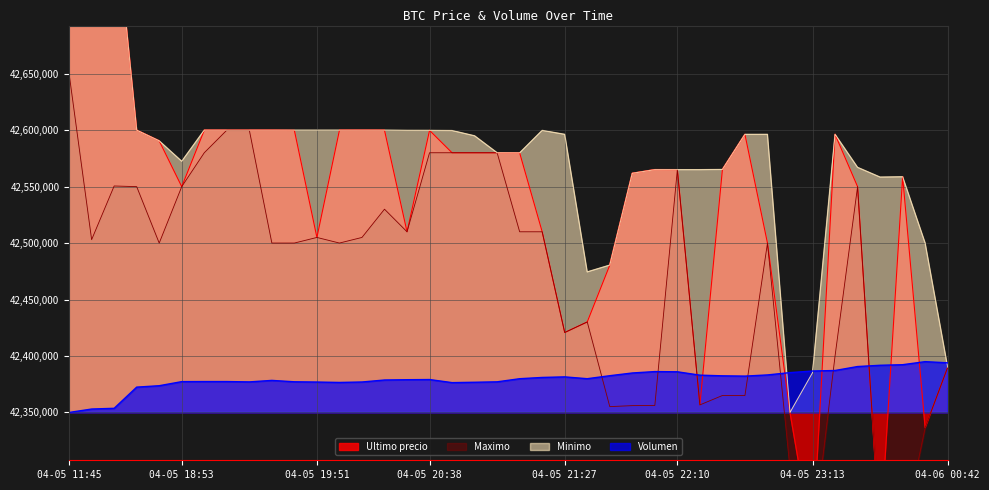

Reading right to left, list all the values displayed in this chart.

Ultimo precio: 04-06 00:42=42389999.0	04-06 00:23=42336600.0	04-05 23:59=42558737.0	04-05 23:50=42238301.0	04-05 23:39=42550000.0	04-05 23:26=42596298.0	04-05 23:13=42233851.0	04-05 23:03=42350000.0	04-05 22:55=42500000.0	04-05 22:45=42596287.0	04-05 22:34=42565201.0	04-05 22:22=42356695.0	04-05 22:10=42565011.0	04-05 22:01=42565069.0	04-05 21:55=42561803.0	04-05 21:48=42480538.0	04-05 21:38=42430171.0	04-05 21:27=42420811.0	04-05 21:16=42510010.0	04-05 21:06=42579906.0	04-05 20:58=42580001.0	04-05 20:52=42580000.0	04-05 20:46=42580000.0	04-05 20:38=42599821.0	04-05 20:28=42510020.0	04-05 20:15=42599989.0	04-05 20:05=42600000.0	04-05 19:57=42599989.0	04-05 19:51=42505000.0	04-05 19:46=42599821.0	04-05 19:38=42600000.0	04-05 19:29=42600000.0	04-05 19:17=42599999.0	04-05 19:06=42600000.0	04-05 18:53=42550000.0	04-05 18:38=42590528.0	04-05 18:21=42600000.0	04-05 16:21=42799603.0	04-05 16:00=42699652.0	04-05 11:45=42699809.0
Maximo: 04-06 00:42=42389999.0	04-06 00:23=42336615.0	04-05 23:59=42241399.0	04-05 23:50=42238301.0	04-05 23:39=42550000.0	04-05 23:26=42400000.0	04-05 23:13=42235000.0	04-05 23:03=42300000.0	04-05 22:55=42500000.0	04-05 22:45=42365000.0	04-05 22:34=42365010.0	04-05 22:22=42356695.0	04-05 22:10=42565010.0	04-05 22:01=42356180.0	04-05 21:55=42356050.0	04-05 21:48=42355170.0	04-05 21:38=42430171.0	04-05 21:27=42420811.0	04-05 21:16=42510010.0	04-05 21:06=42510010.0	04-05 20:58=42580000.0	04-05 20:52=42580000.0	04-05 20:46=42580000.0	04-05 20:38=42580000.0	04-05 20:28=42510020.0	04-05 20:15=42530010.0	04-05 20:05=42505000.0	04-05 19:57=42500030.0	04-05 19:51=42505000.0	04-05 19:46=42500030.0	04-05 19:38=42500030.0	04-05 19:29=42599999.0	04-05 19:17=42599999.0	04-05 19:06=42580000.0	04-05 18:53=42550000.0	04-05 18:38=42500020.0	04-05 18:21=42550000.0	04-05 16:21=42550570.0	04-05 16:00=42503040.0	04-05 11:45=42650000.0
Minimo: 04-06 00:42=42390000.0	04-06 00:23=42500000.0	04-05 23:59=42558737.0	04-05 23:50=42558437.0	04-05 23:39=42567060.0	04-05 23:26=42596298.0	04-05 23:13=42385200.0	04-05 23:03=42350000.0	04-05 22:55=42596298.0	04-05 22:45=42596287.0	04-05 22:34=42565201.0	04-05 22:22=42565010.0	04-05 22:10=42565011.0	04-05 22:01=42565022.0	04-05 21:55=42561802.0	04-05 21:48=42480501.0	04-05 21:38=42474474.0	04-05 21:27=42596298.0	04-05 21:16=42599809.0	04-05 21:06=42579906.0	04-05 20:58=42580001.0	04-05 20:52=42595000.0	04-05 20:46=42599664.0	04-05 20:38=42599821.0	04-05 20:28=42599833.0	04-05 20:15=42599989.0	04-05 20:05=42600000.0	04-05 19:57=42599989.0	04-05 19:51=42599989.0	04-05 19:46=42599989.0	04-05 19:38=42600000.0	04-05 19:29=42600000.0	04-05 19:17=42600000.0	04-05 19:06=42600000.0	04-05 18:53=42572453.0	04-05 18:38=42590528.0	04-05 18:21=42600000.0	04-05 16:21=42799603.0	04-05 16:00=42699652.0	04-05 11:45=42699808.0
Volumen: 04-06 00:42=42393953.8	04-06 00:23=42395000.0	04-05 23:59=42392294.5	04-05 23:50=42391787.0	04-05 23:39=42390667.9	04-05 23:26=42387167.1	04-05 23:13=42386694.2	04-05 23:03=42385300.2	04-05 22:55=42383237.4	04-05 22:45=42382190.6	04-05 22:34=42382448.9	04-05 22:22=42383040.2	04-05 22:10=42386016.0	04-05 22:01=42386203.9	04-05 21:55=42384957.2	04-05 21:48=42382548.9	04-05 21:38=42379895.3	04-05 21:27=42381509.6	04-05 21:16=42381008.6	04-05 21:06=42379886.2	04-05 20:58=42377126.3	04-05 20:52=42376746.3	04-05 20:46=42376424.0	04-05 20:38=42379154.4	04-05 20:28=42379004.4	04-05 20:15=42378744.0	04-05 20:05=42376977.3	04-05 19:57=42376578.7	04-05 19:51=42376936.5	04-05 19:46=42377164.5	04-05 19:38=42378391.9	04-05 19:29=42377068.6	04-05 19:17=42377368.0	04-05 19:06=42377370.5	04-05 18:53=42377304.4	04-05 18:38=42373686.7	04-05 18:21=42372436.6	04-05 16:21=42353682.2	04-05 16:00=42353036.4	04-05 11:45=42350000.0